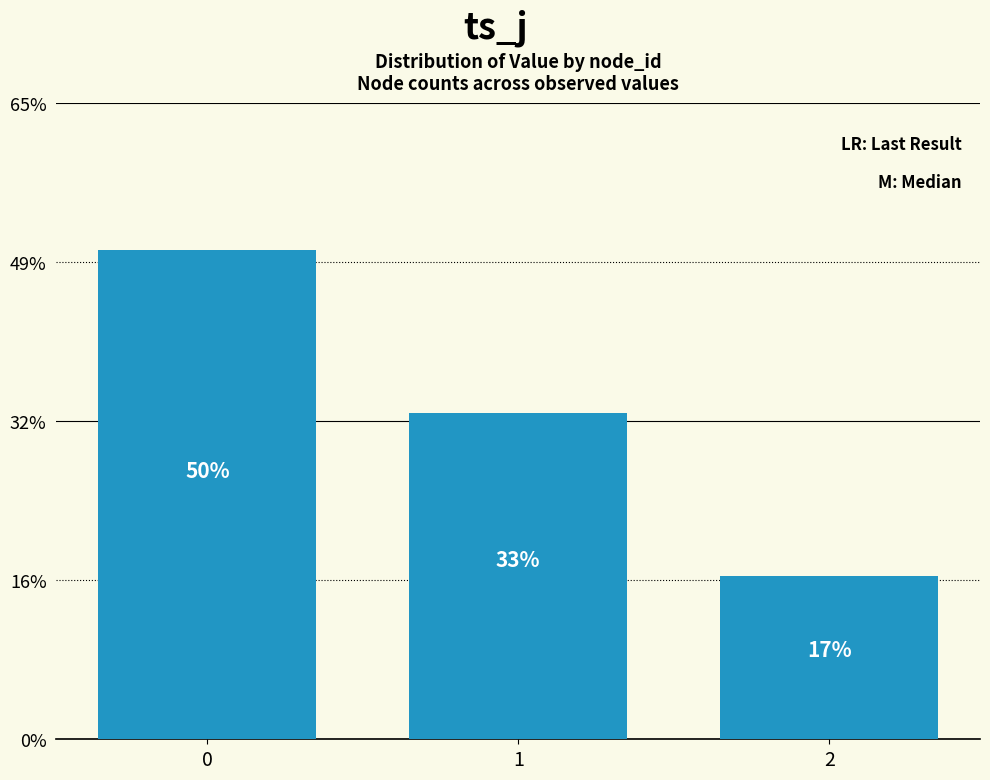

Rank the categories by value from highest to lowest.

0, 1, 2